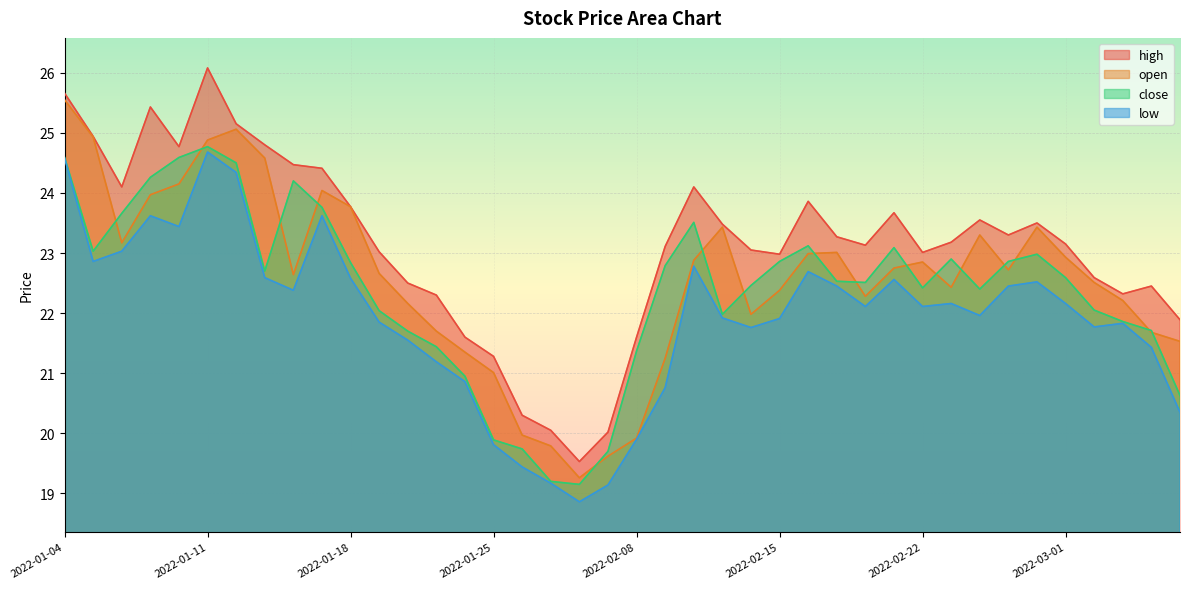

At which category does the chart reach its minimum across all series?

2022-01-28